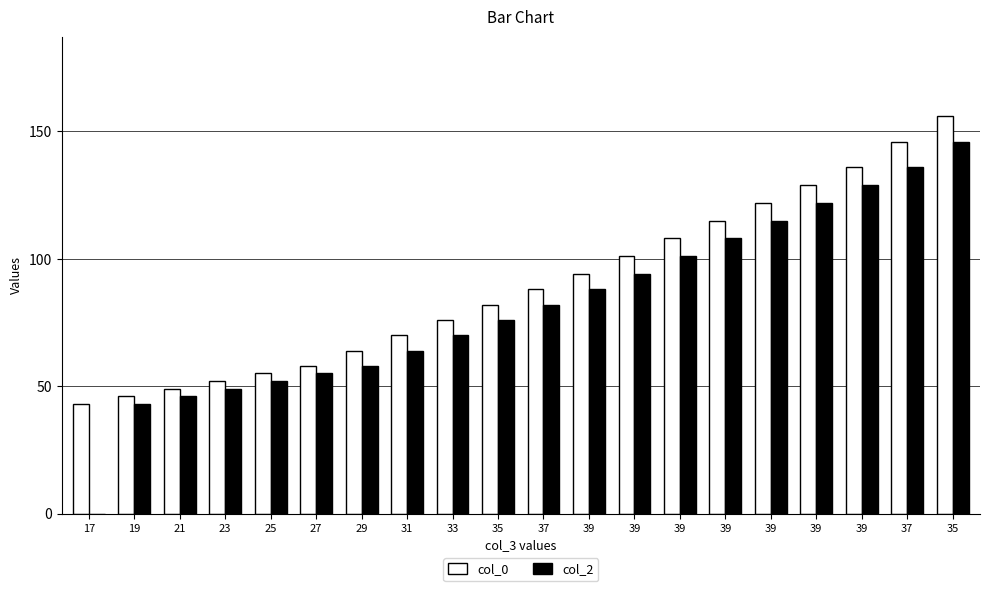

What is the value of the col_2 bar at the 3rd from the left?

46